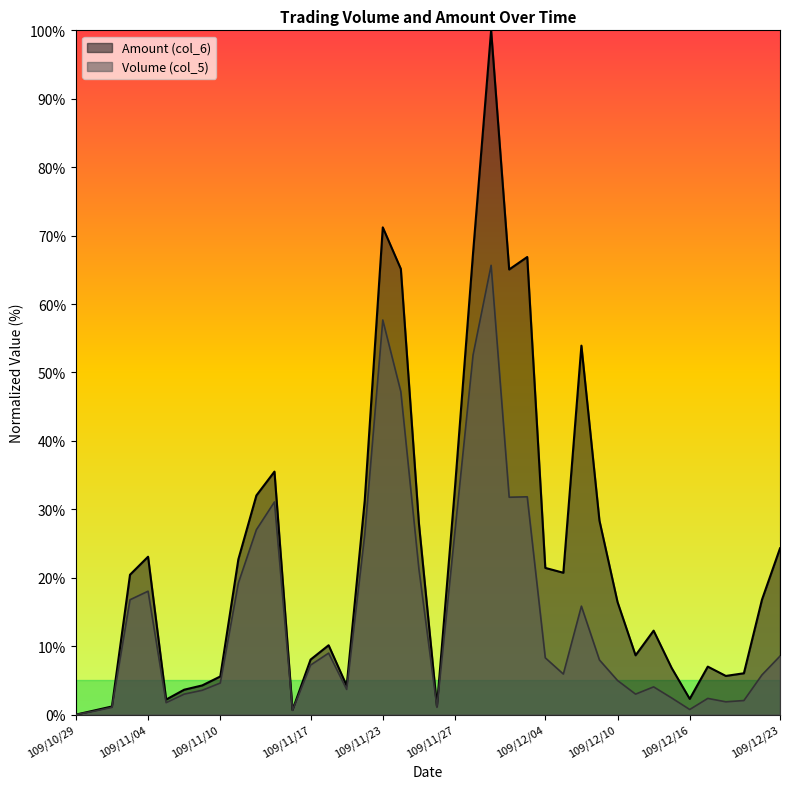

True or false: Amount (col_6) and Volume (col_5) intersect in this chart.

False